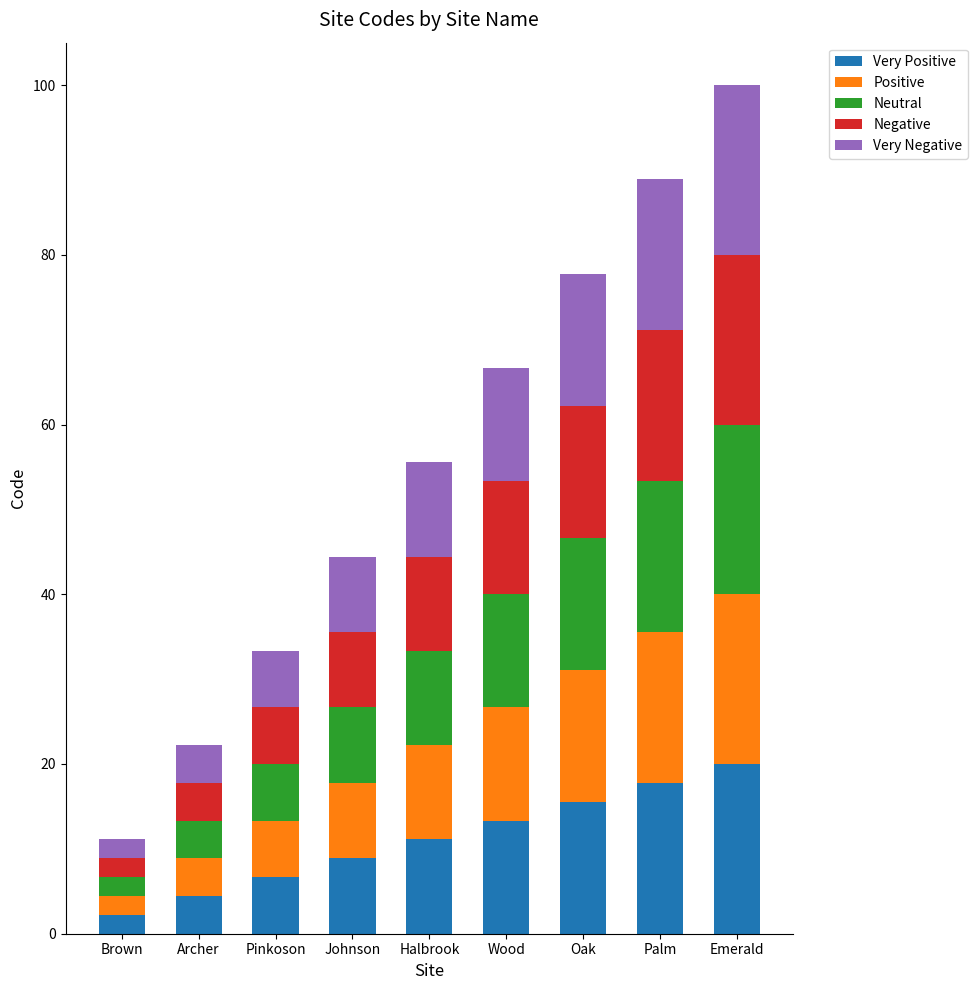

What is the total value across all series at Pinkoson?

33.3